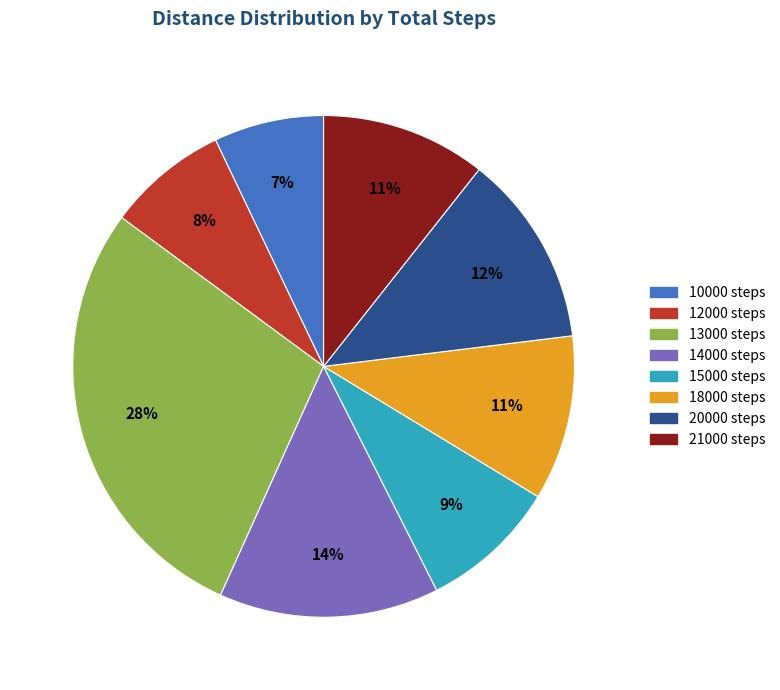

Count the number of slices in the pie.

8